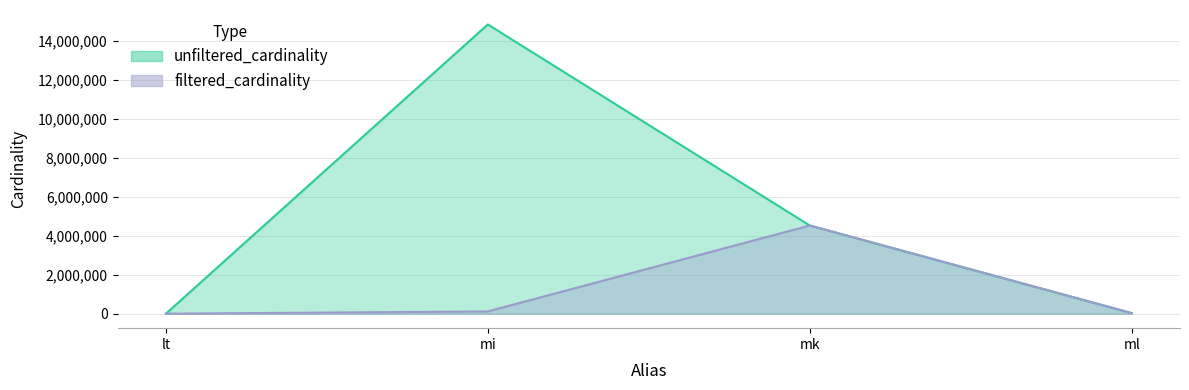

At how many categories does at least one series exceed 2356379?

2